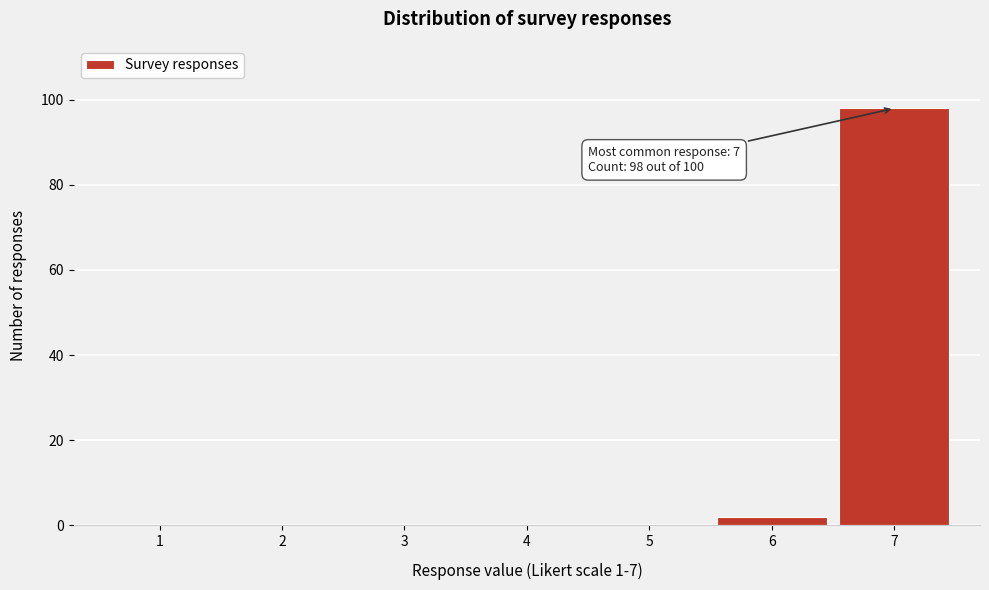

Reading left to right, extract all data points from this chart.

1=0	2=0	3=0	4=0	5=0	6=2	7=98